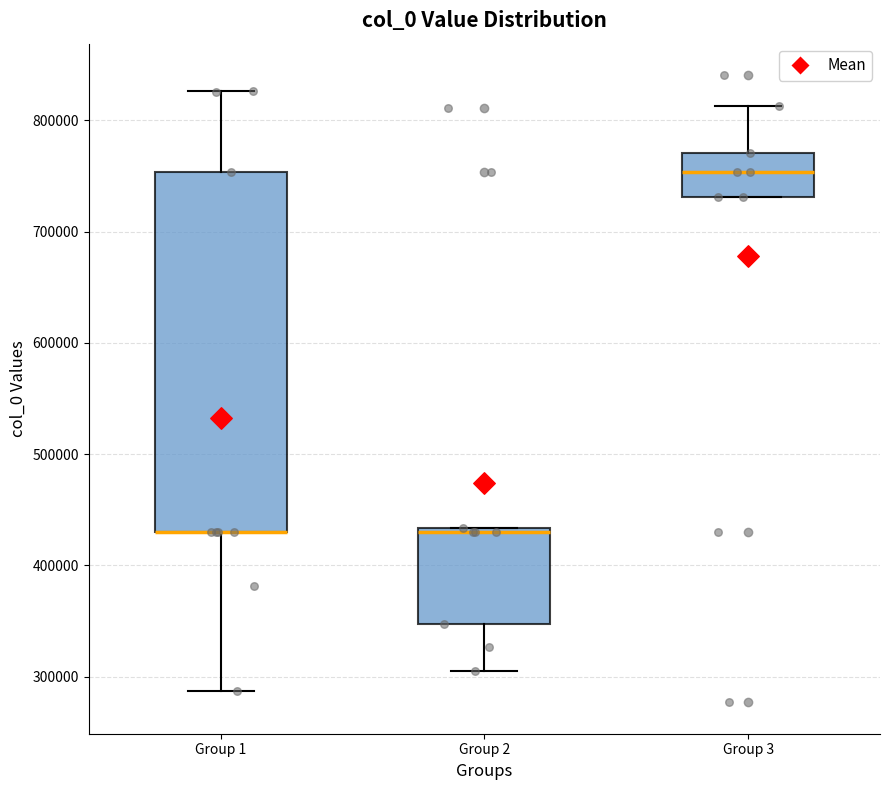

Which box is the tallest, from its lower edge to its upper edge?

Group 1